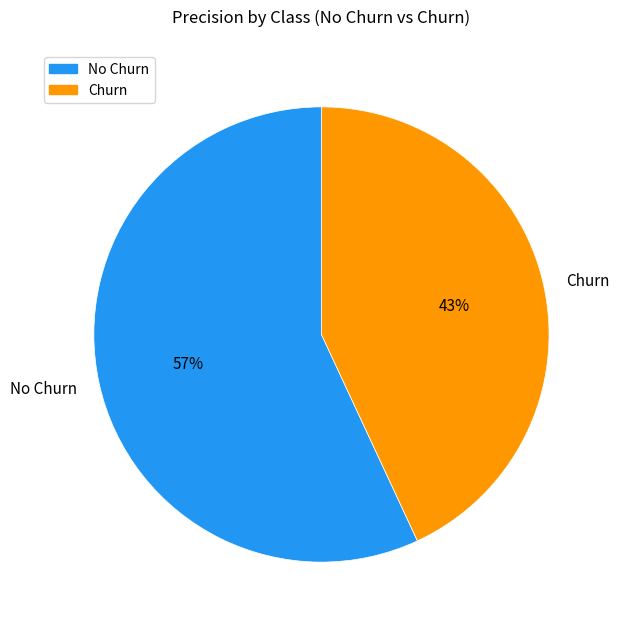

To the nearest percent, what is the average slice percentage?

50%